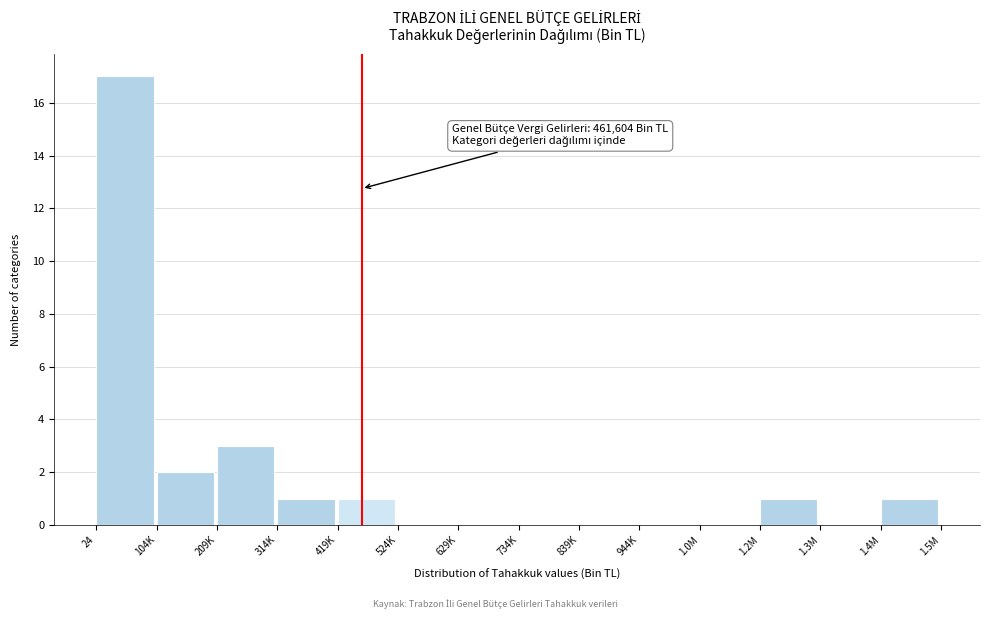

Reading left to right, list all the values displayed in this chart.

24=17	104K=2	209K=3	314K=1	419K=1	524K=0	629K=0	734K=0	839K=0	944K=0	1.0M=0	1.2M=1	1.3M=0	1.4M=1